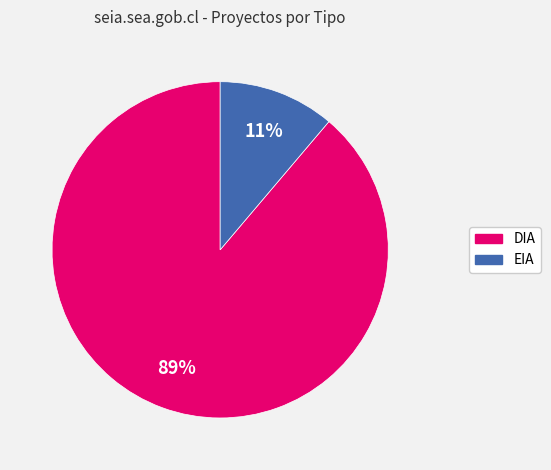

To the nearest percent, what is the difference between the EIA and DIA slice percentages?

78%